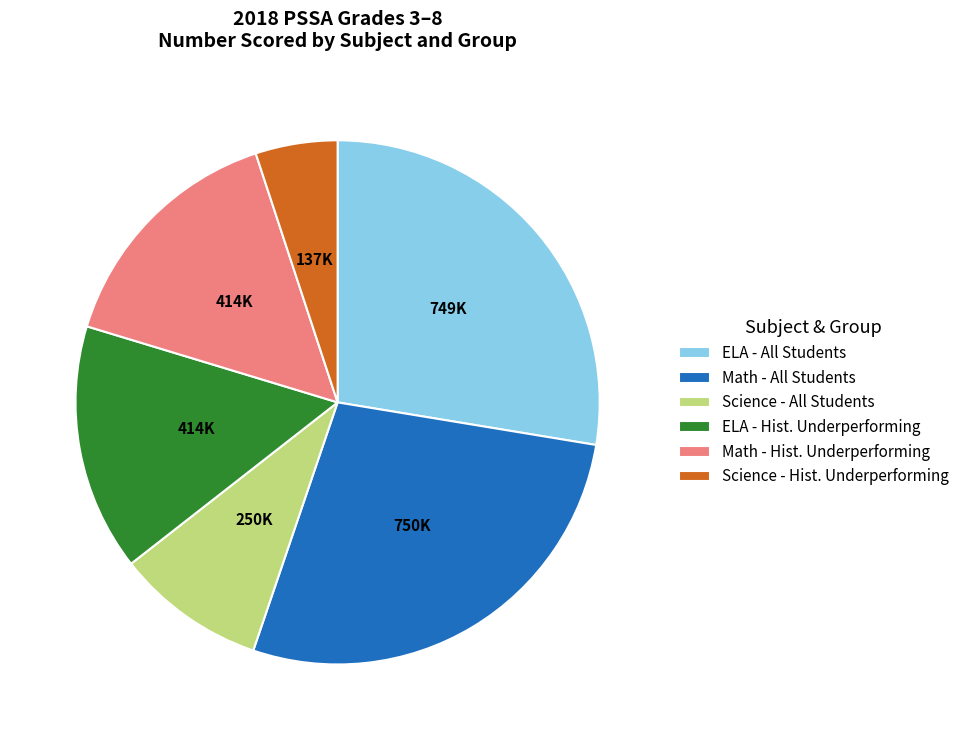

How many slices are in this pie chart?

6